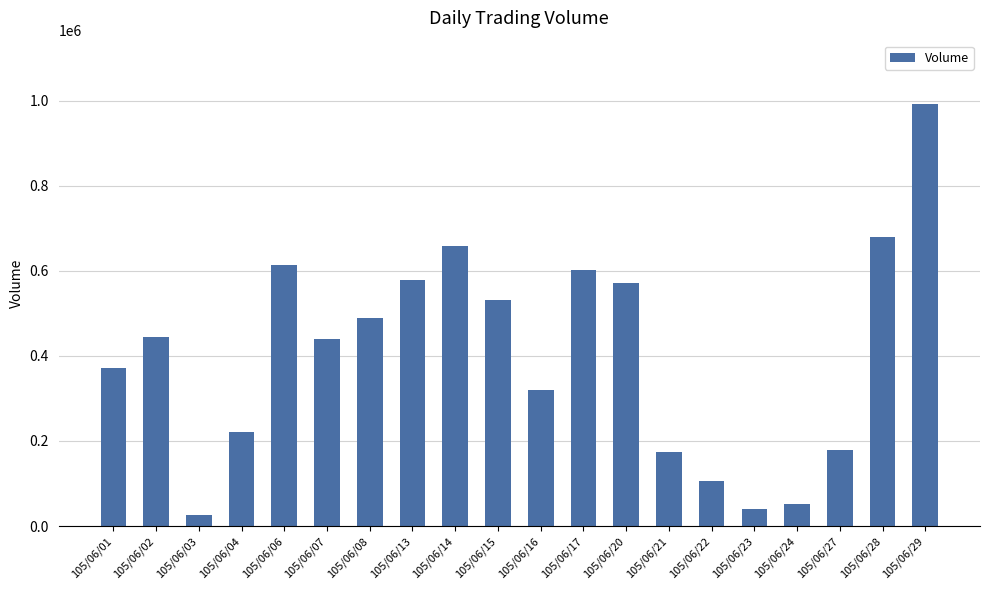

Which has a higher value, 105/06/24 or 105/06/21?

105/06/21